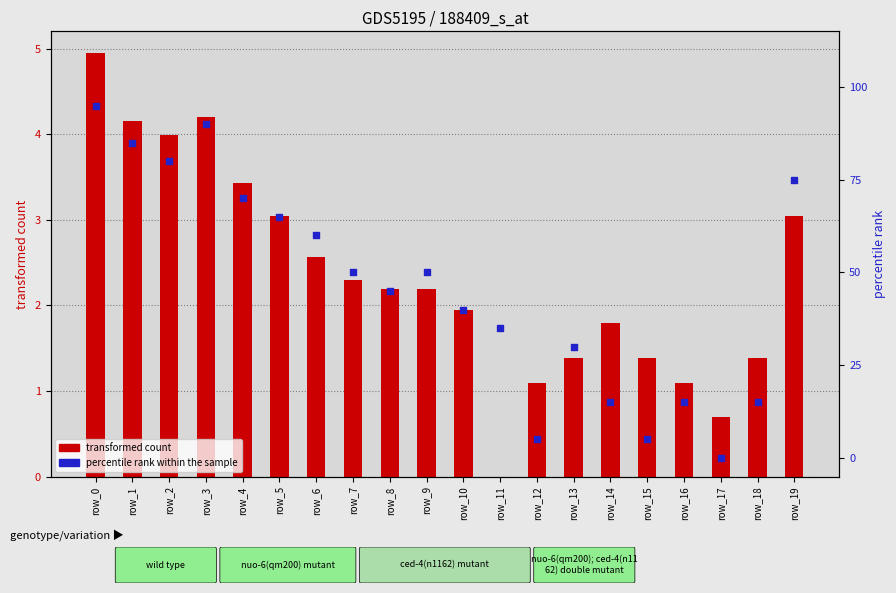

Which series reaches the maximum Y coordinate?

percentile rank within the sample